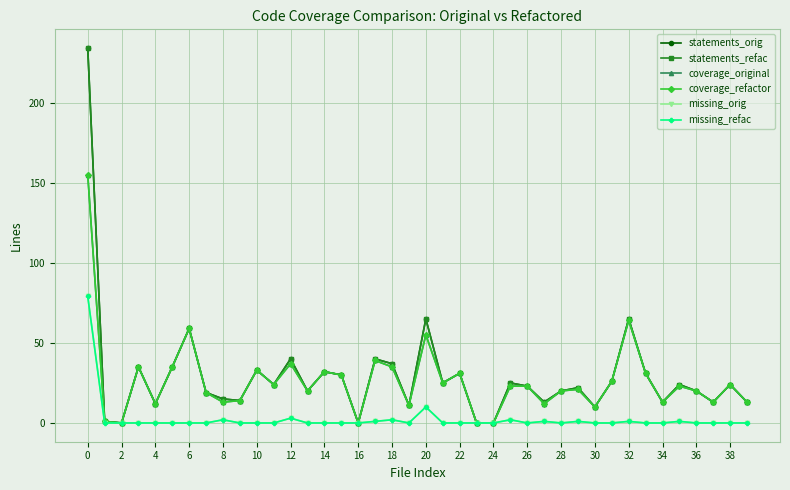

True or false: coverage_original and statements_orig intersect in this chart.

False